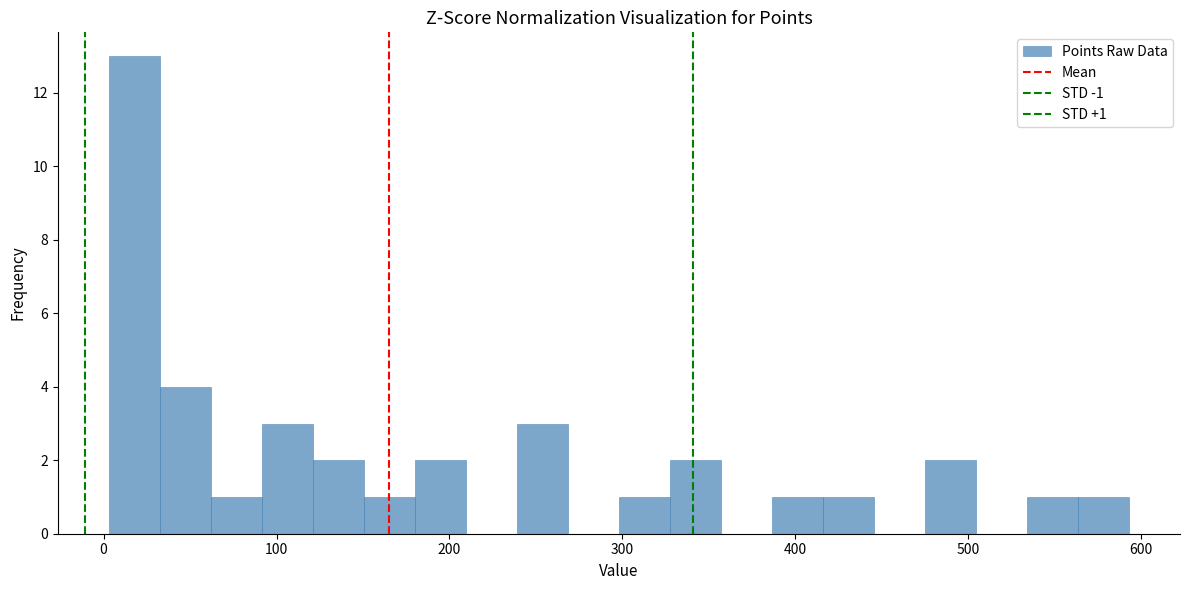

Read against the x-axis, roughly where is the centre of the tallest bar?

20